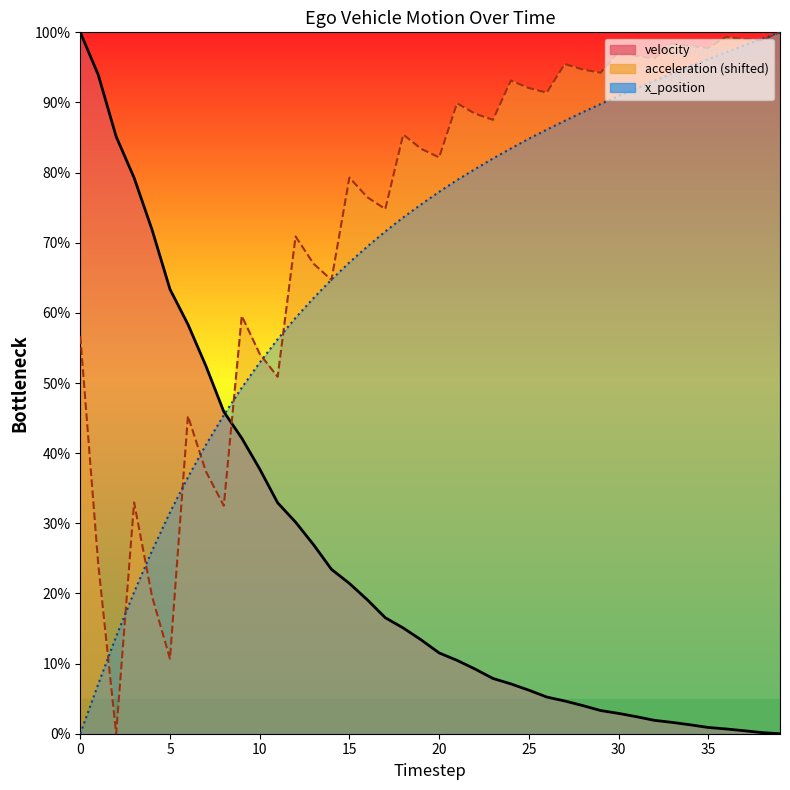

Reading left to right, what are all the values shown in this chart?

velocity: 100.0	94.0	85.1	79.3	71.9	63.4	58.4	52.5	45.9	42.1	37.7	32.9	30.2	27.0	23.4	21.4	19.1	16.5	15.1	13.4	11.5	10.5	9.2	7.9	7.1	6.2	5.2	4.7	4.0	3.3	2.9	2.4	1.9	1.6	1.3	0.9	0.7	0.4	0.2	0.0
acceleration: 56.7	24.2	0.0	33.0	19.6	10.7	45.3	37.4	32.5	59.6	54.2	50.9	70.9	67.0	64.7	79.3	76.5	74.8	85.4	83.4	82.2	89.9	88.4	87.5	93.1	92.1	91.4	95.5	94.7	94.2	97.2	96.6	96.3	98.4	98.0	97.8	99.3	99.0	98.9	100.0
x_position: 0.0	7.1	13.8	20.2	26.1	31.6	36.6	41.2	45.4	49.3	52.9	56.2	59.3	62.1	64.7	67.2	69.5	71.6	73.6	75.5	77.3	78.9	80.5	82.0	83.4	84.8	86.1	87.4	88.6	89.8	90.9	92.0	93.1	94.1	95.2	96.2	97.2	98.1	99.1	100.0